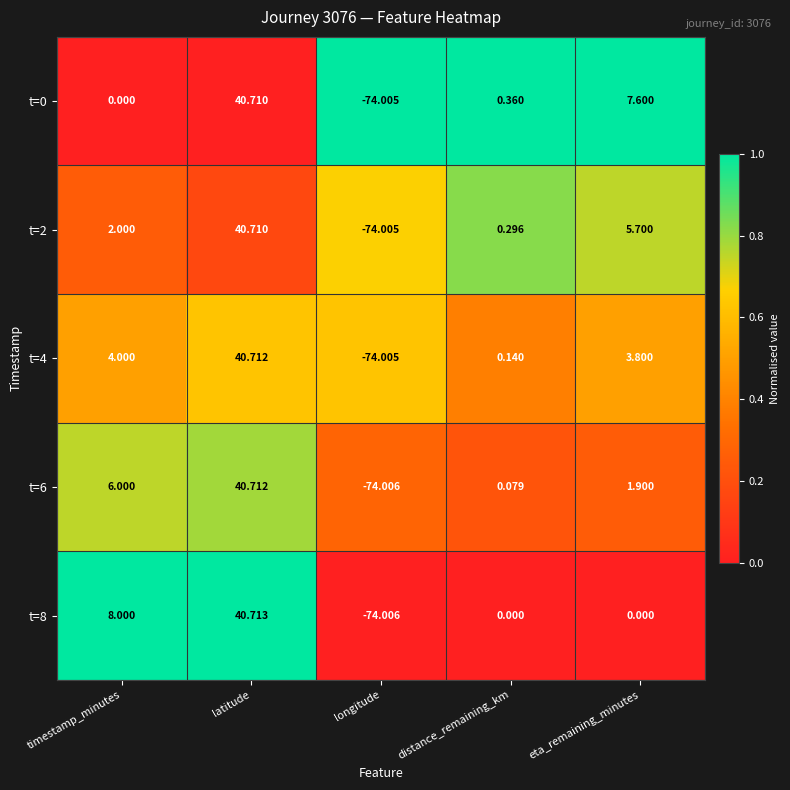

Which series changed the most between latitude and eta_remaining_minutes?

t=8